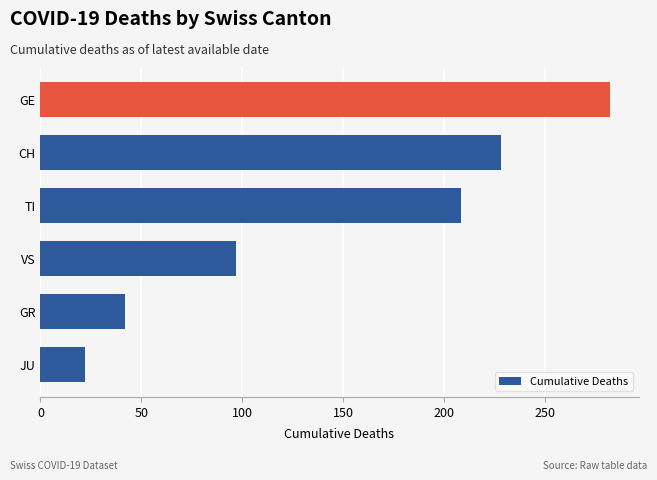

True or false: the data shows 42 at GR.

True